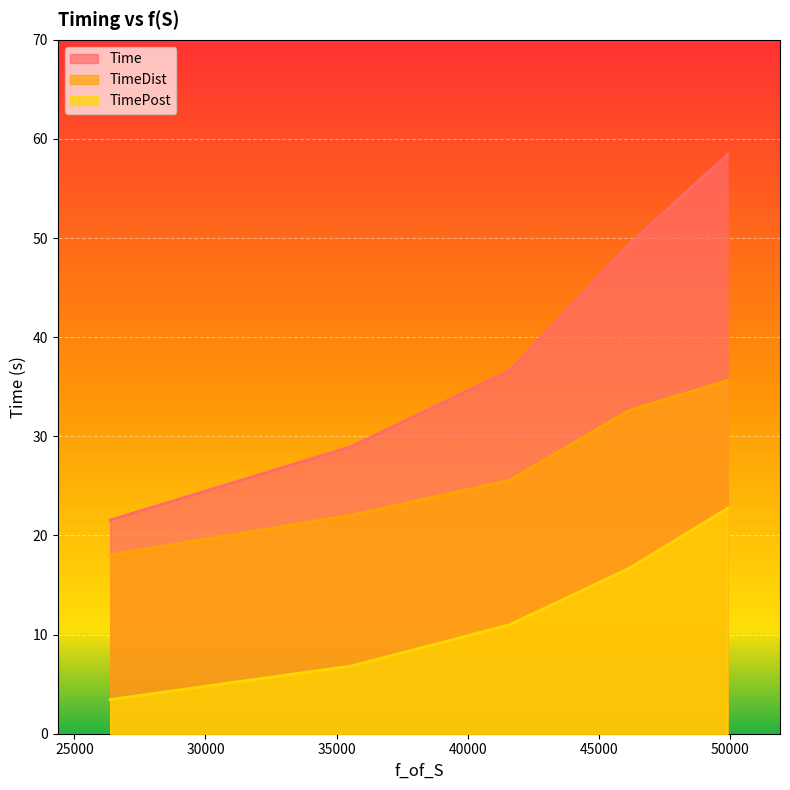

Which label corresponds to the largest value in the chart?

49906